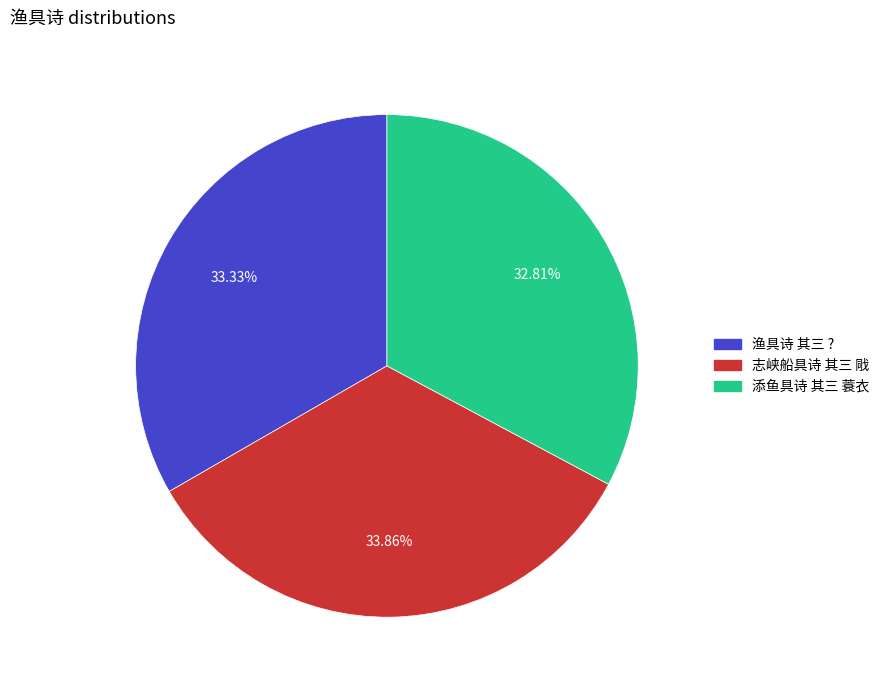

Rank the categories by value from highest to lowest.

志峡船具诗 其三 戙, 渔具诗 其三 ?, 添鱼具诗 其三 蓑衣